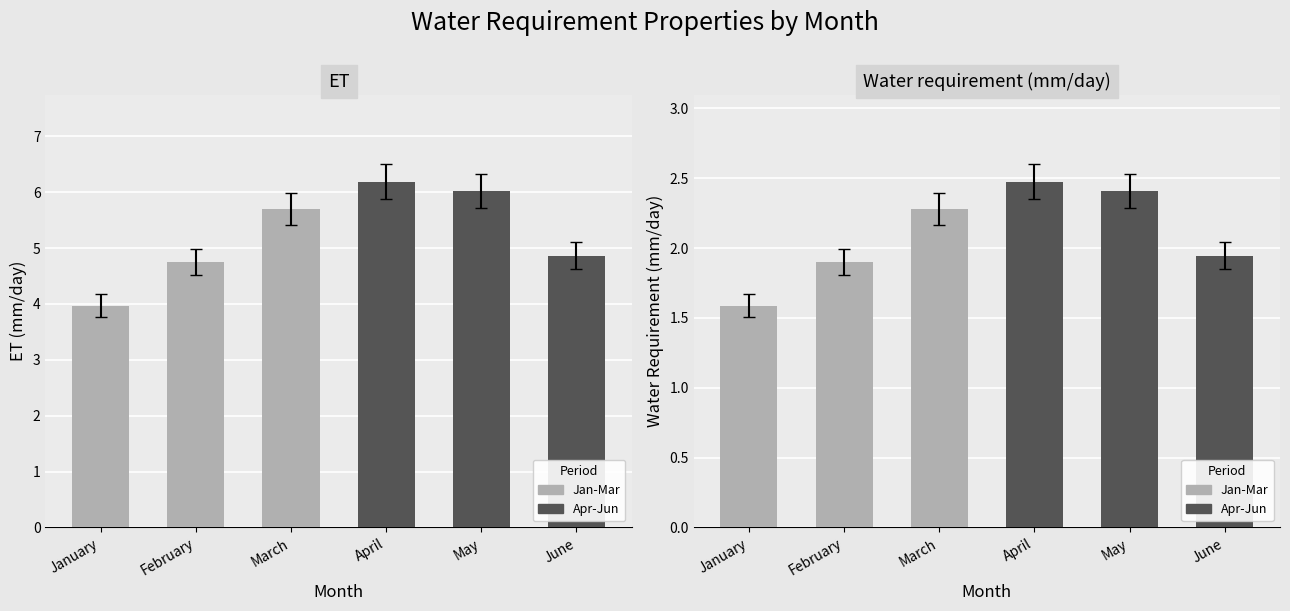

Which series has the largest total across all categories?

Second half (Apr-Jun)